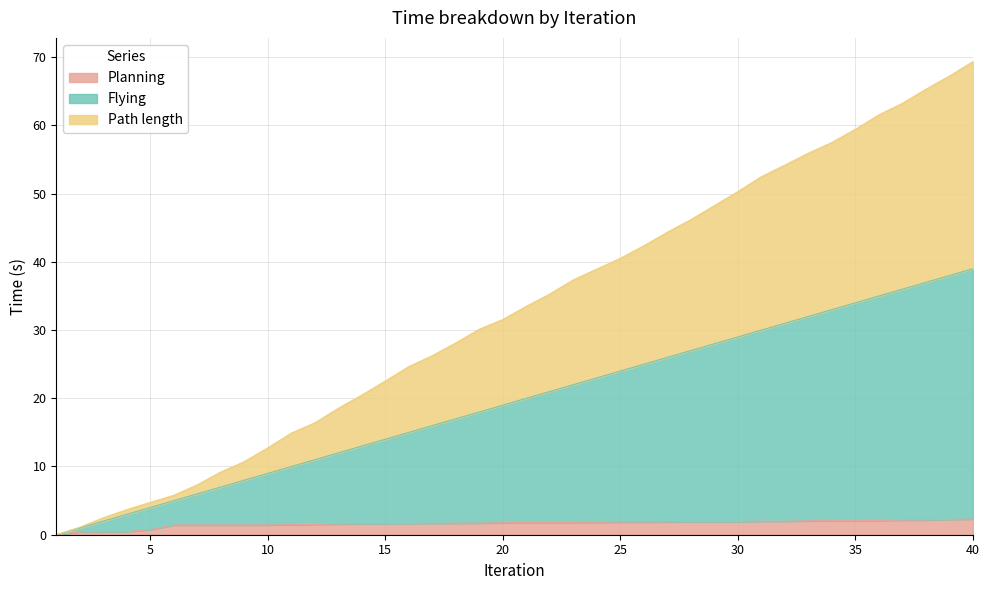

Which category has the highest value in the Flying series?

40